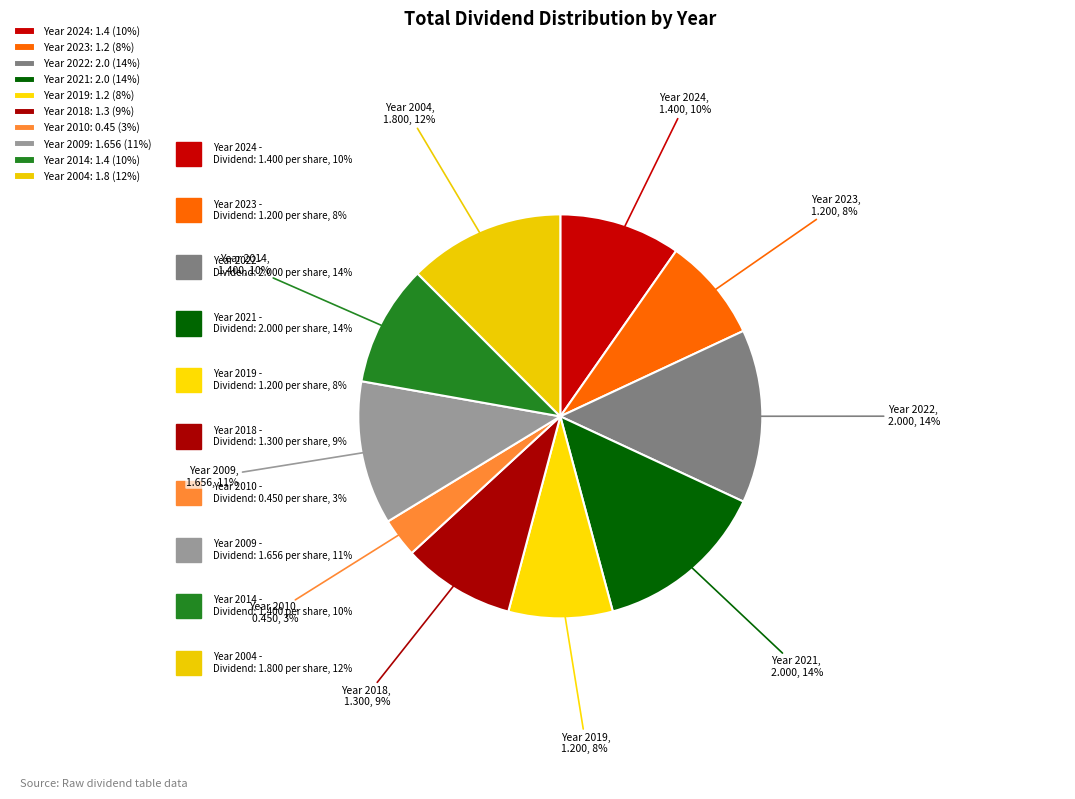

Is the sum of Year 2009 and Year 2024 greater than half?

No